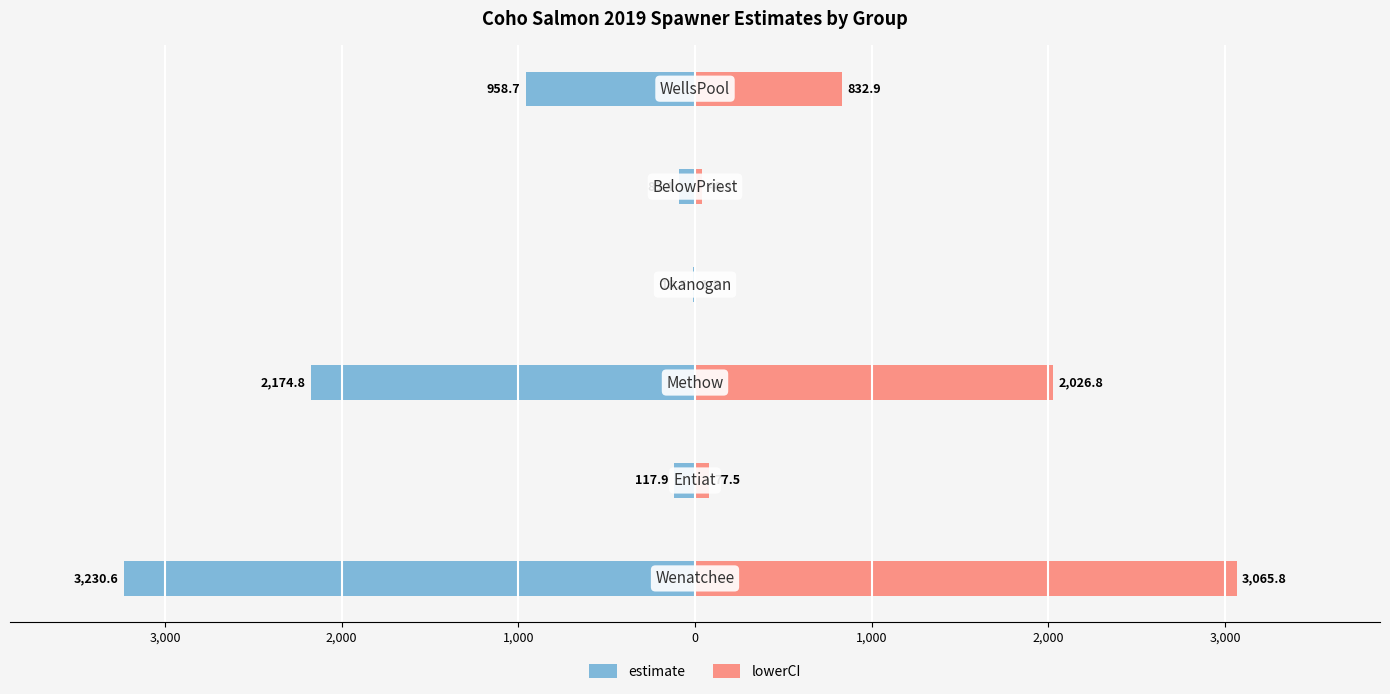

What is the average value of the estimate series?

-1097.5